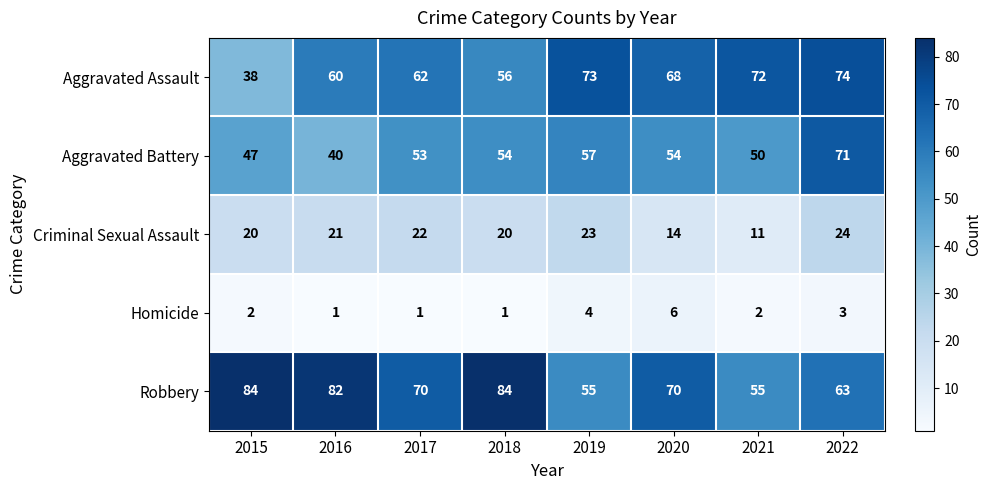

At which category is the sum across all series the highest?

2022